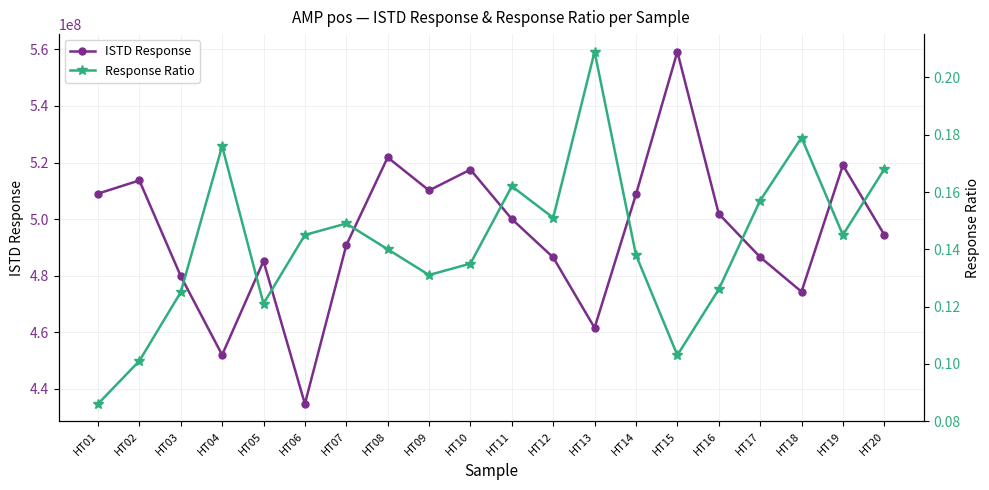

True or false: ISTD Response and Response Ratio cross at least once.

False